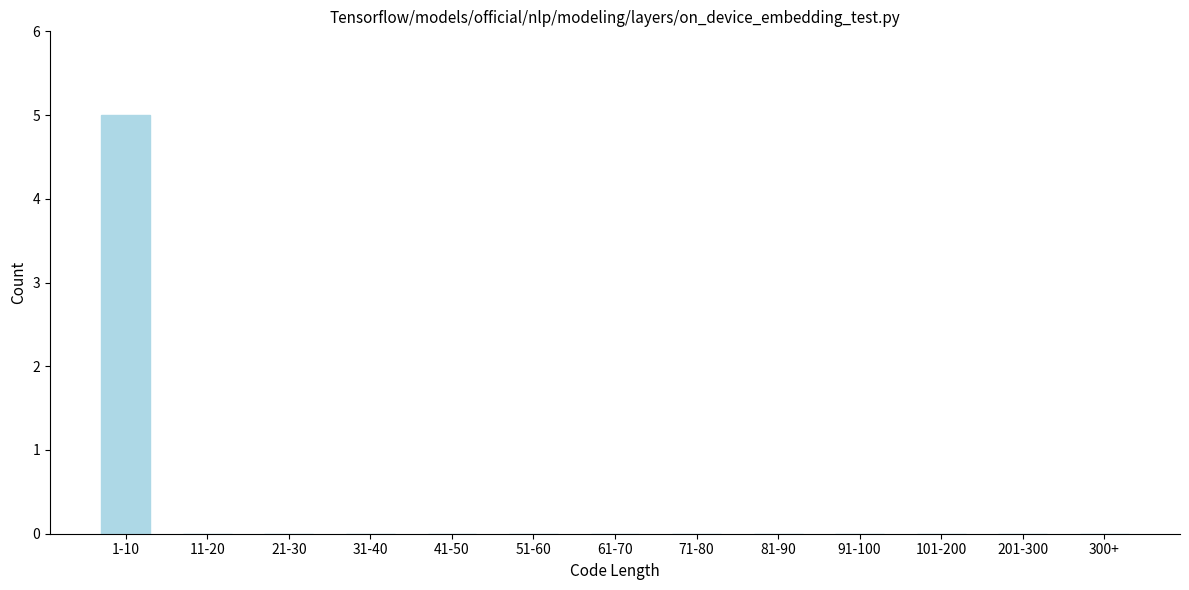

Reading left to right, extract all data points from this chart.

1-10=5	11-20=0	21-30=0	31-40=0	41-50=0	51-60=0	61-70=0	71-80=0	81-90=0	91-100=0	101-200=0	201-300=0	300+=0